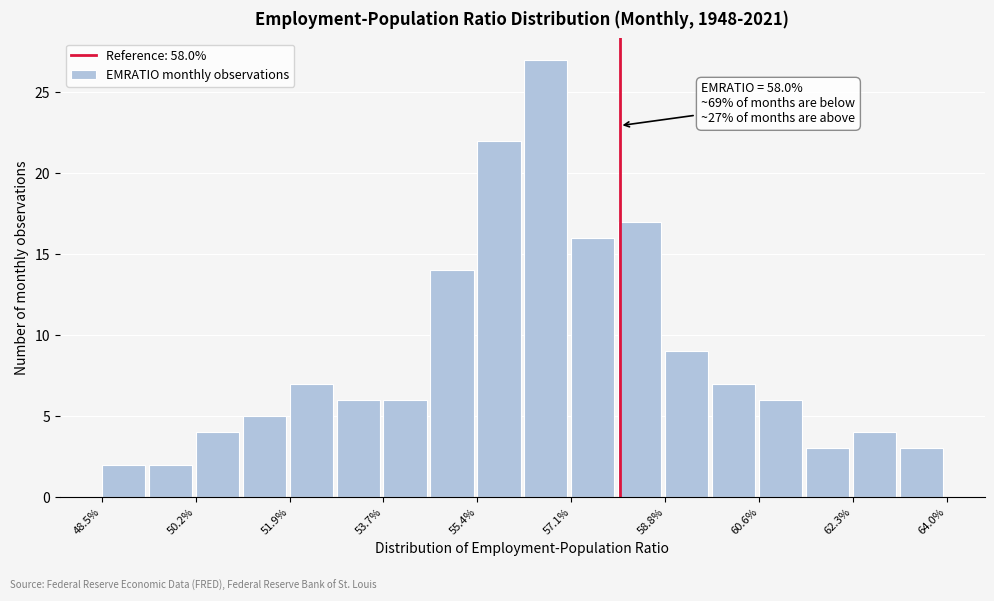

Over which range of the x-axis is the bar tallest?

56.2 to 57.2